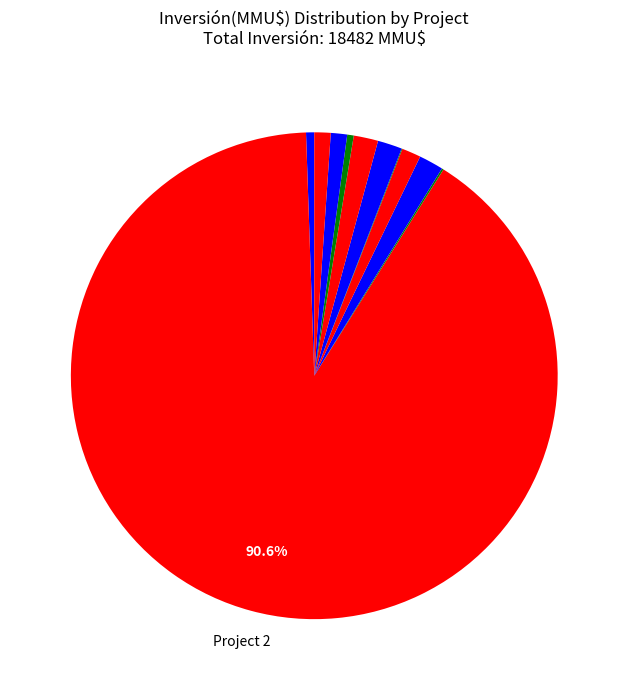

Count the number of slices in the pie.

11